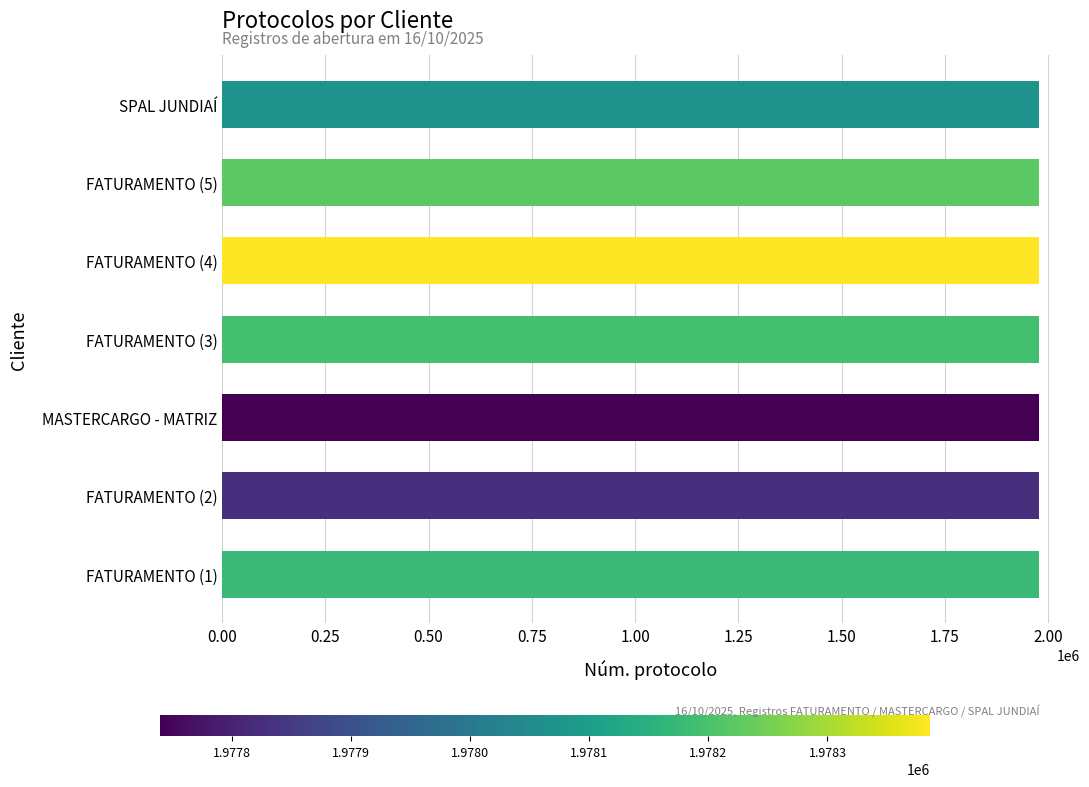

Read the value at SPAL JUNDIAÍ.

1978068